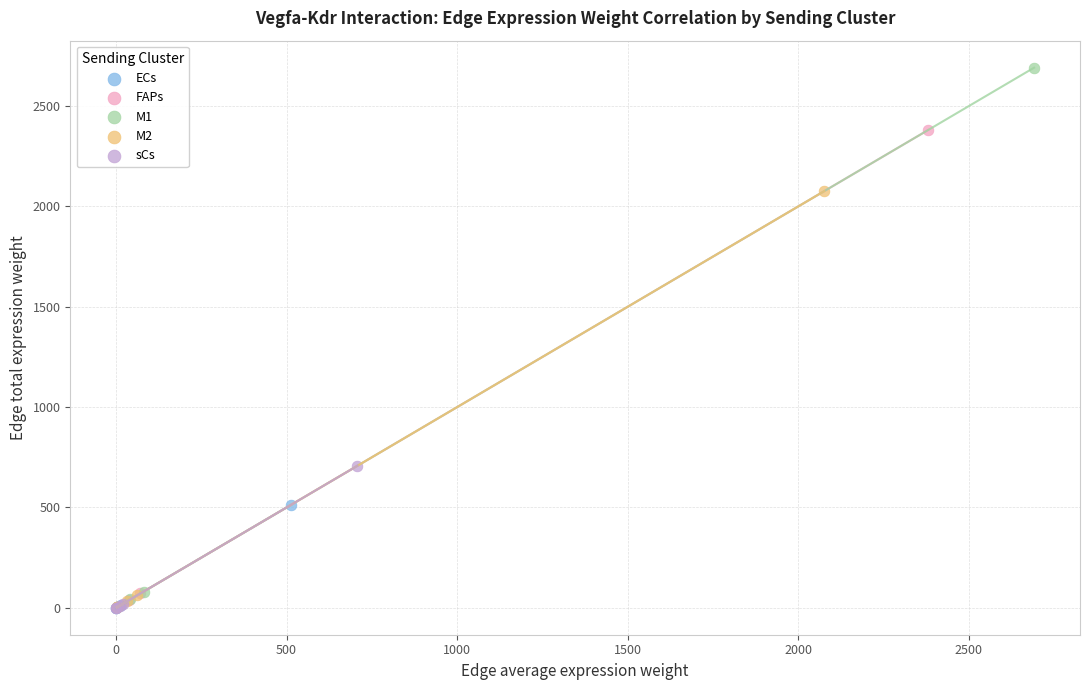

Which series has the largest Y range (max minus min)?

M1